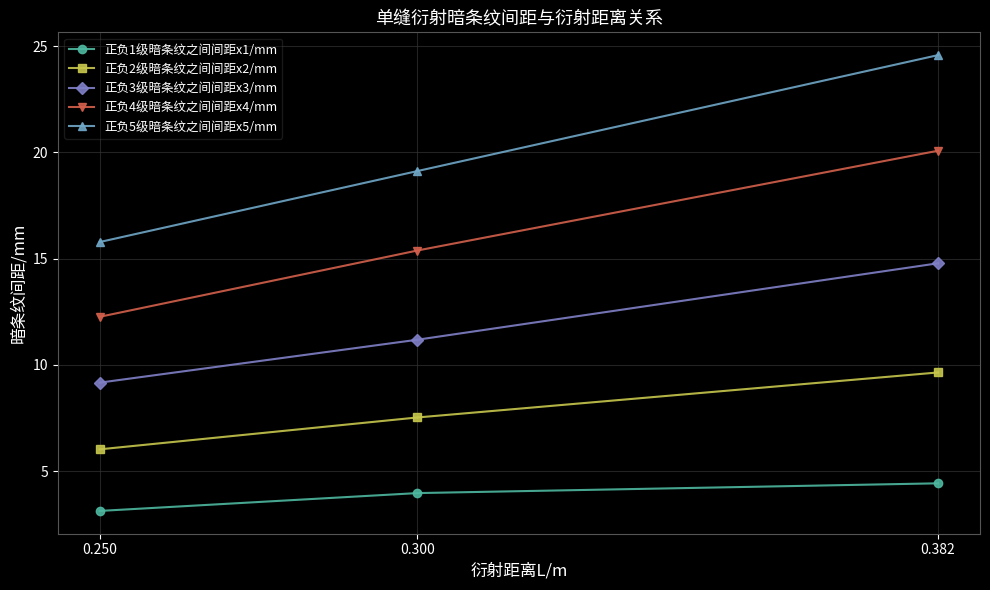

True or false: 正负2级暗条纹之间间距x2/mm has a value of 6.0 at 0.250.

True